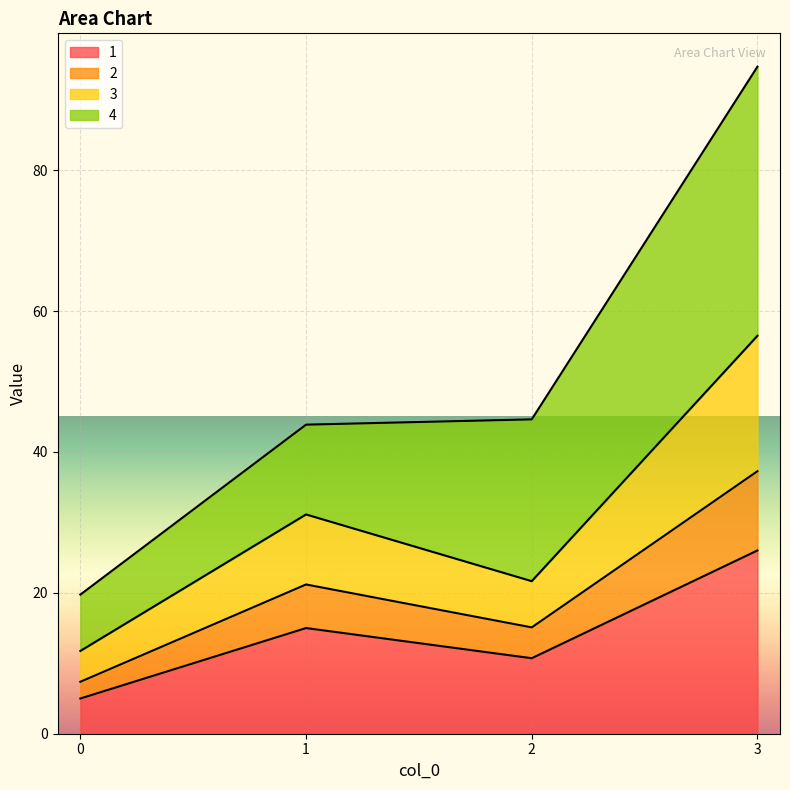

How many categories are shown in the chart?

4